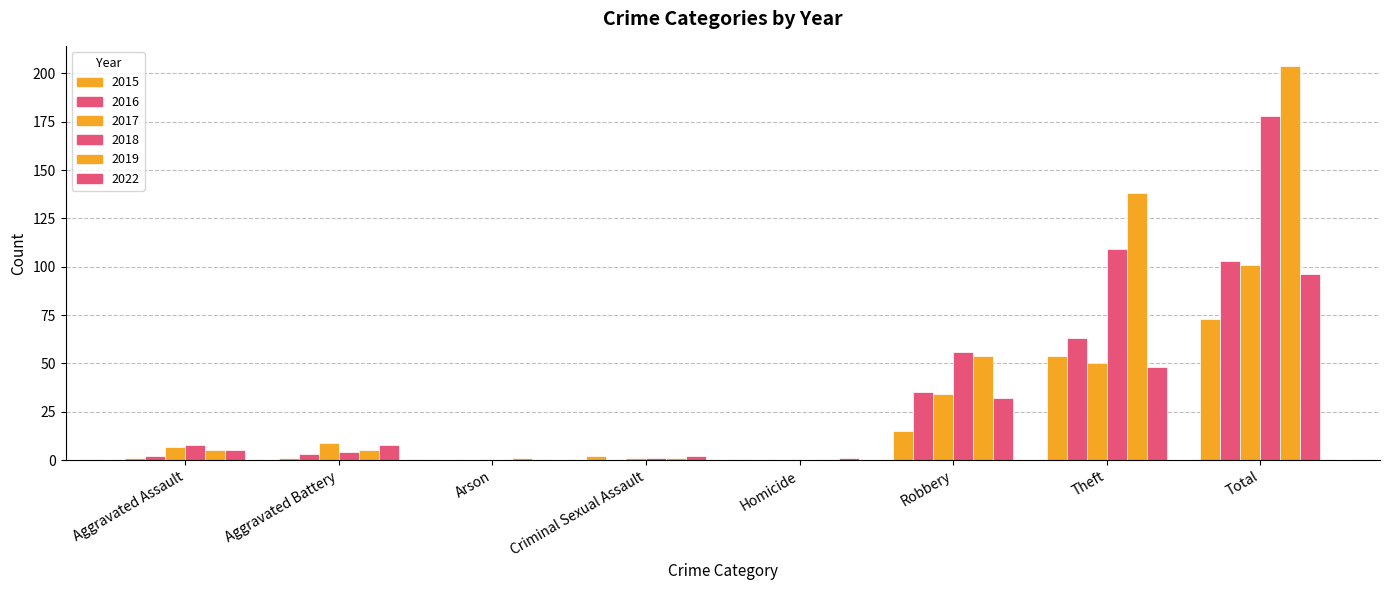

Rank the series at Arson from lowest to highest value.

2015, 2016, 2017, 2018, 2022, 2019